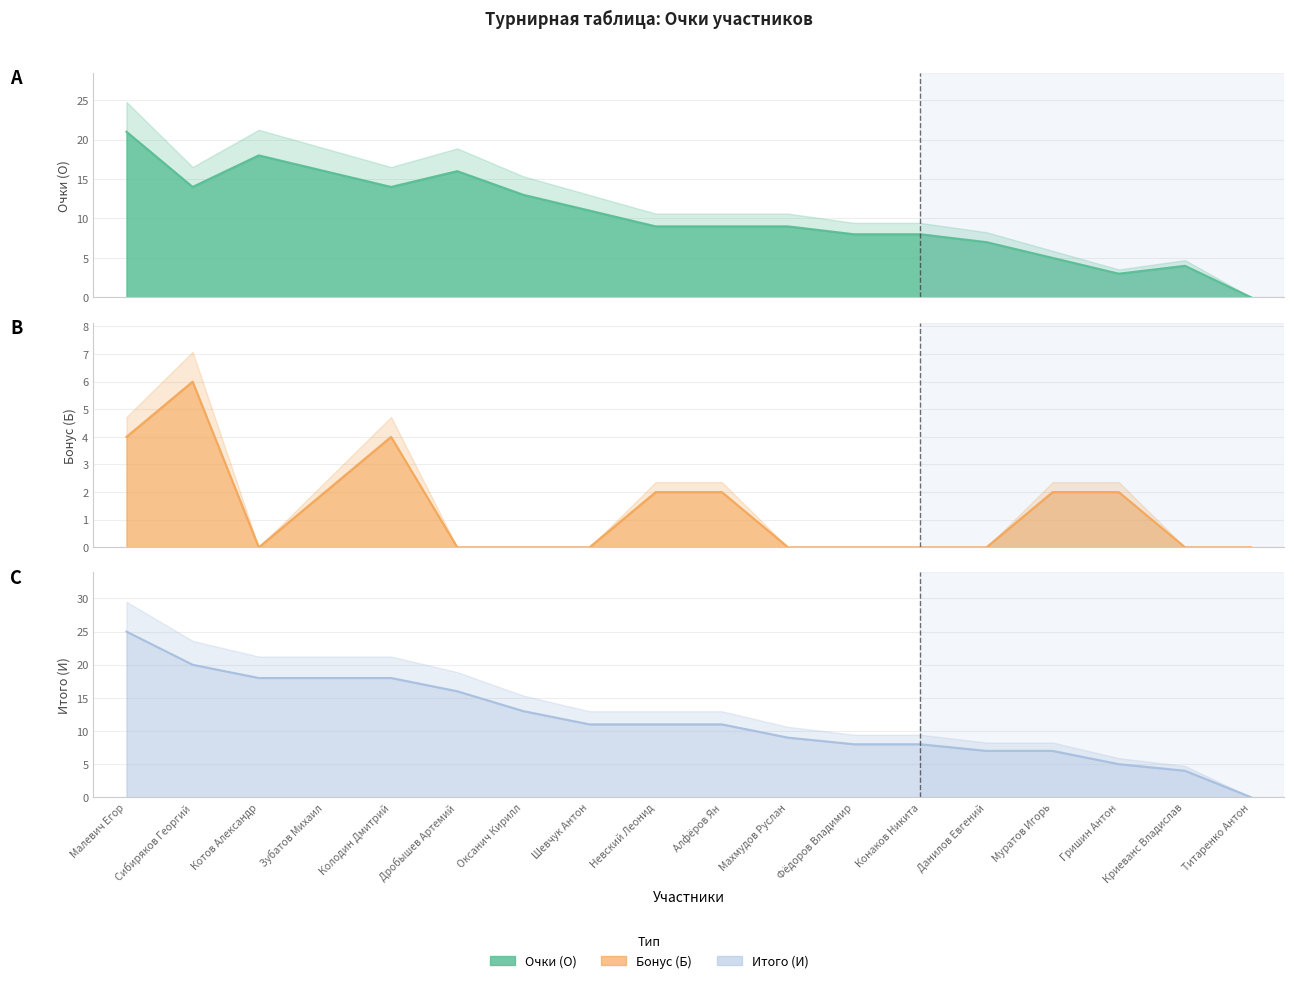

True or false: Бонус (Б) and Очки (О) cross at least once.

False